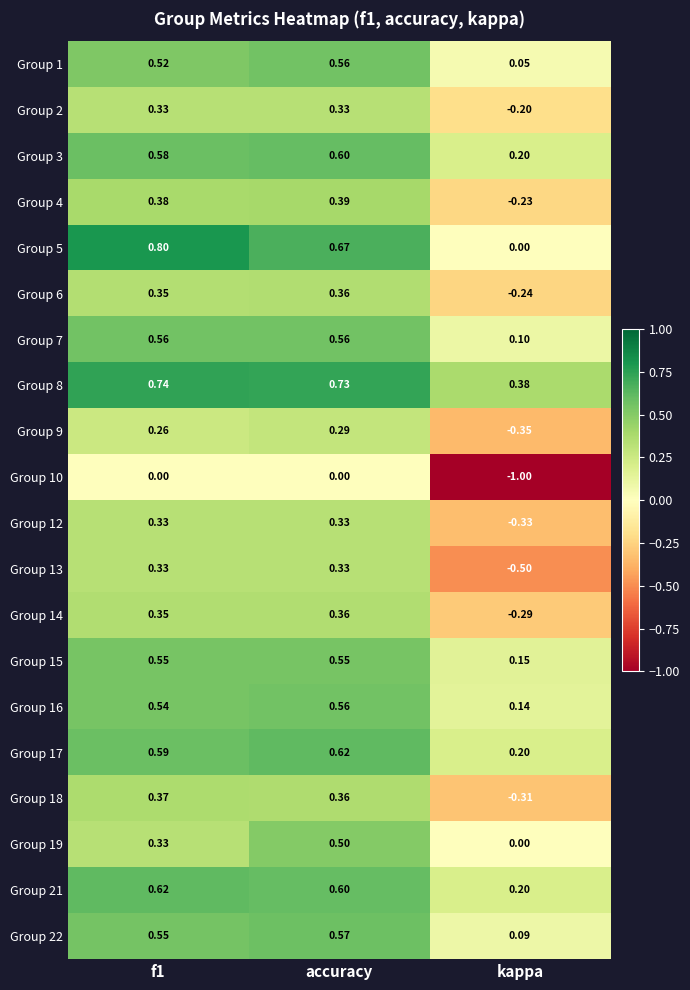

Is the value of Group 13 at f1 greater than the value of Group 7 at f1?

No